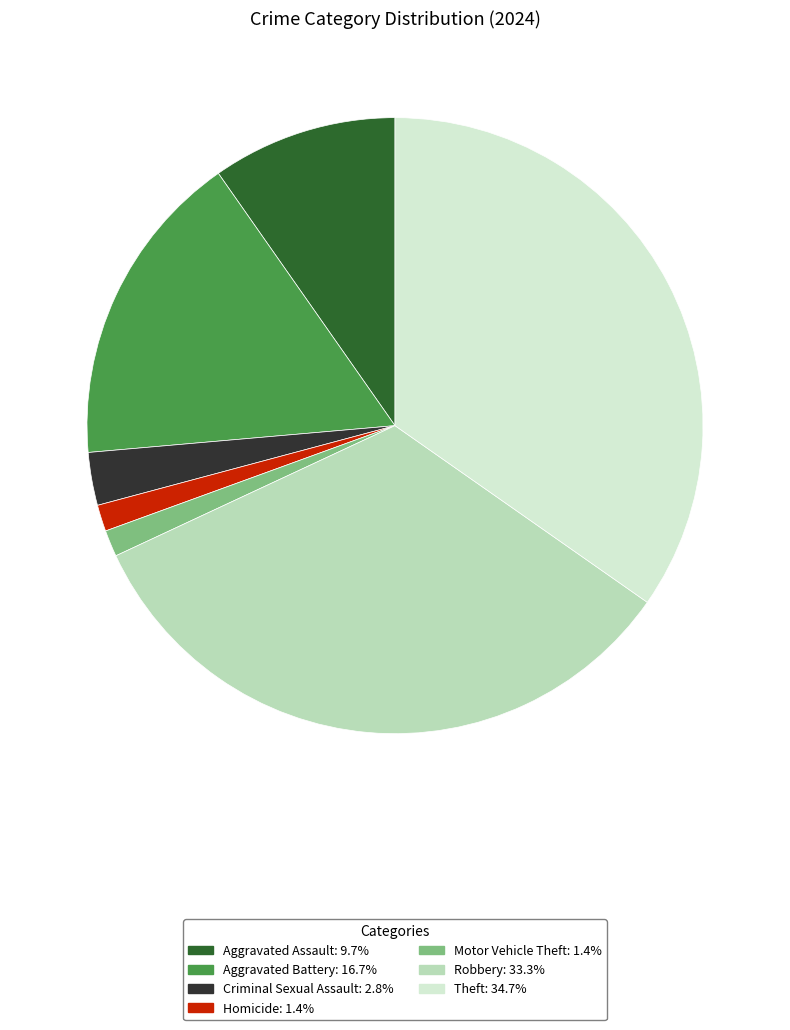

Is there any slice that represents more than half of the pie?

No